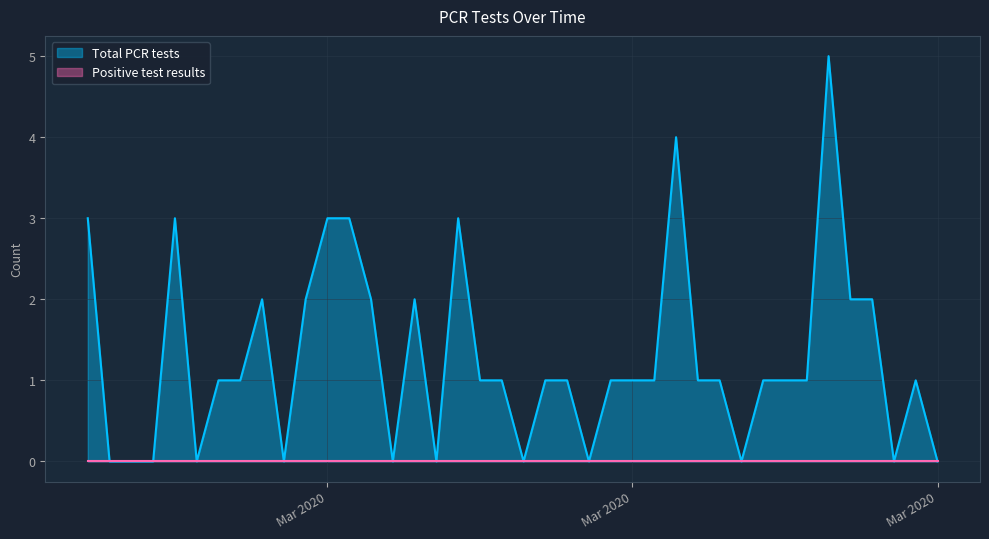

What is the value of the Total PCR tests point at the 23rd from the left?

1